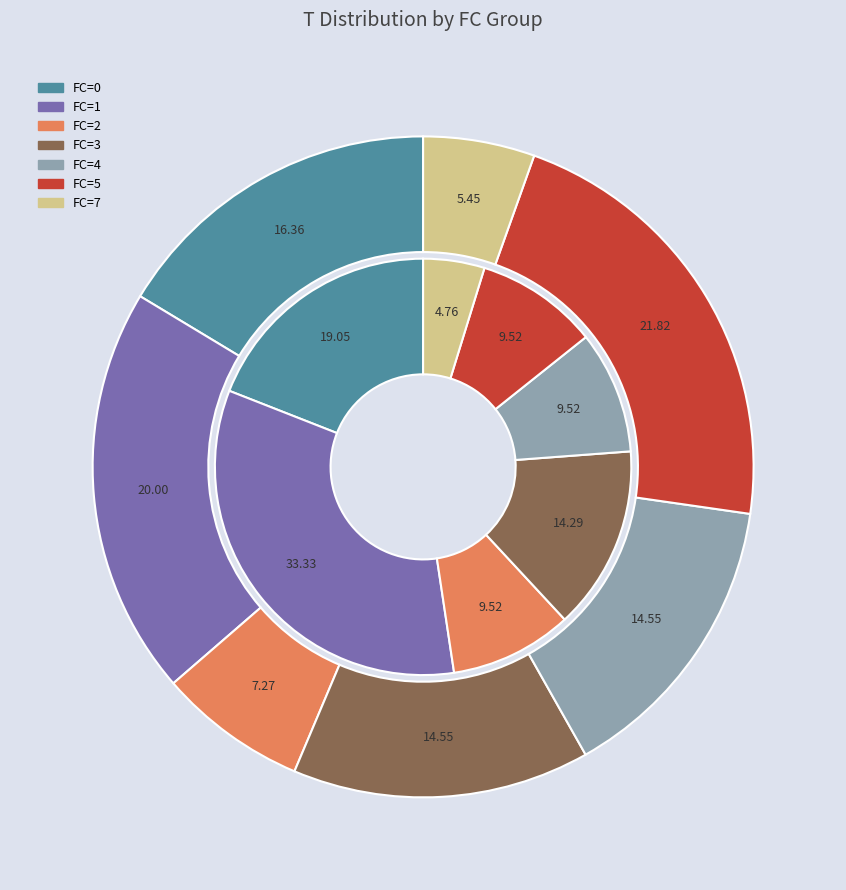

Count the number of slices in the pie.

7